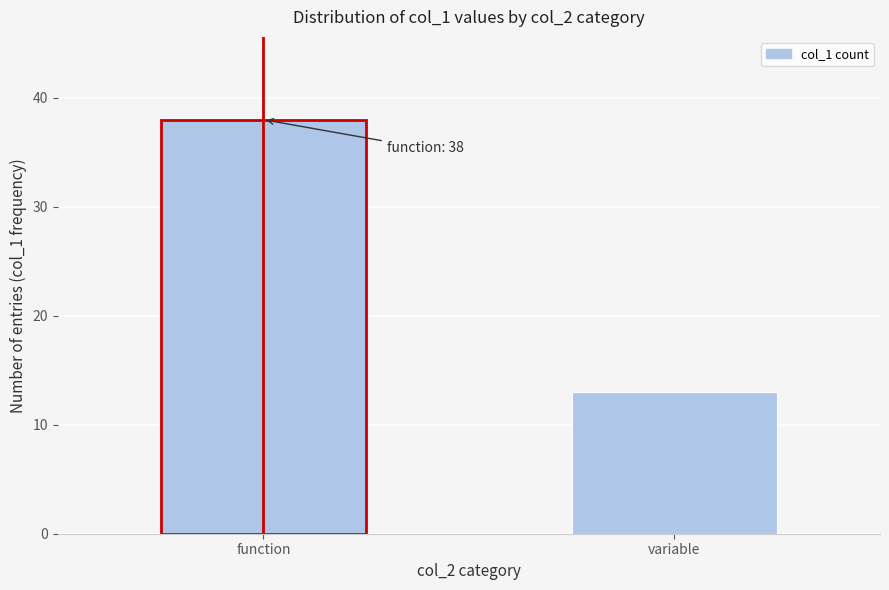

Reading right to left, what are all the values shown in this chart?

13	38